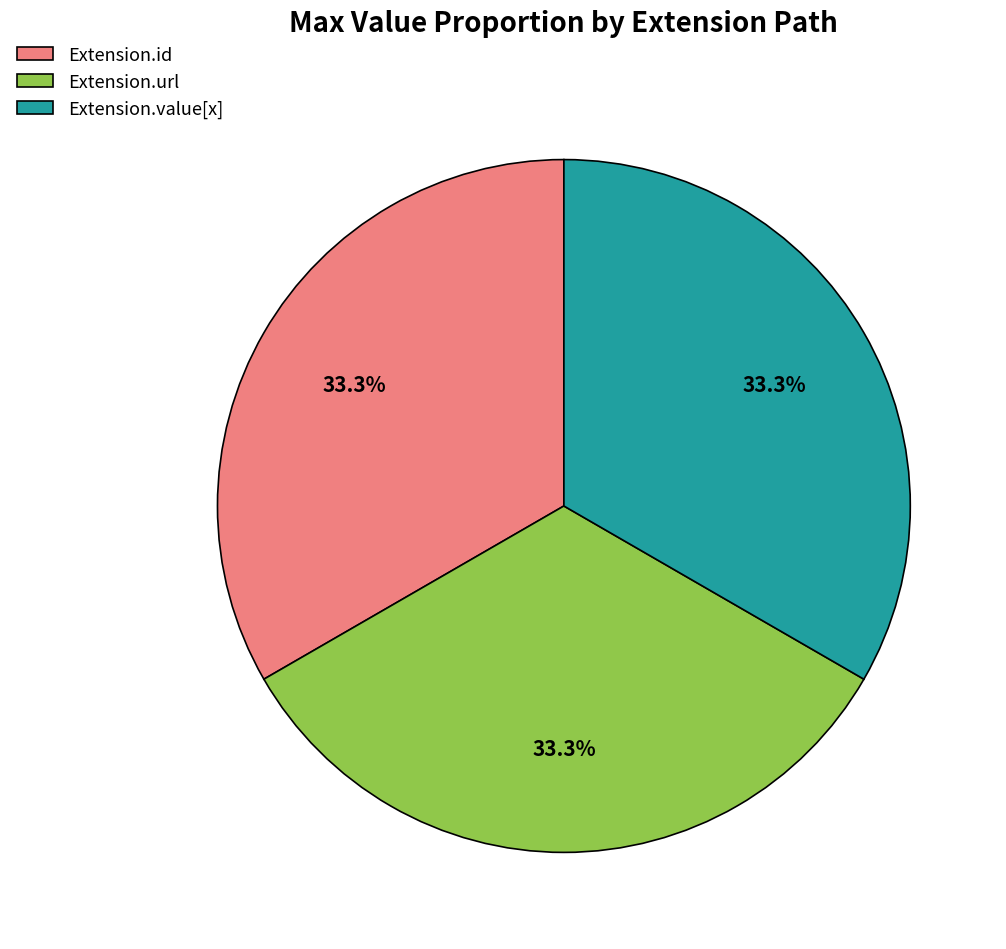

Is Extension.url the majority of the pie?

No